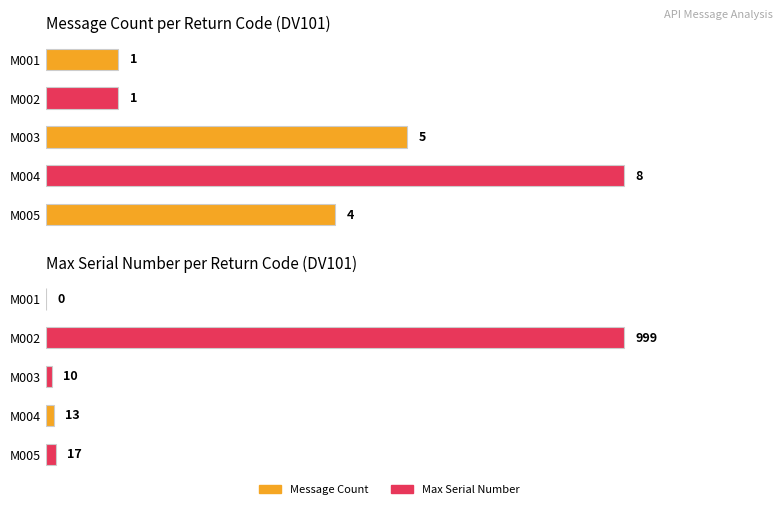

What are all the series names shown in the legend?

Message Count, Max Serial Number